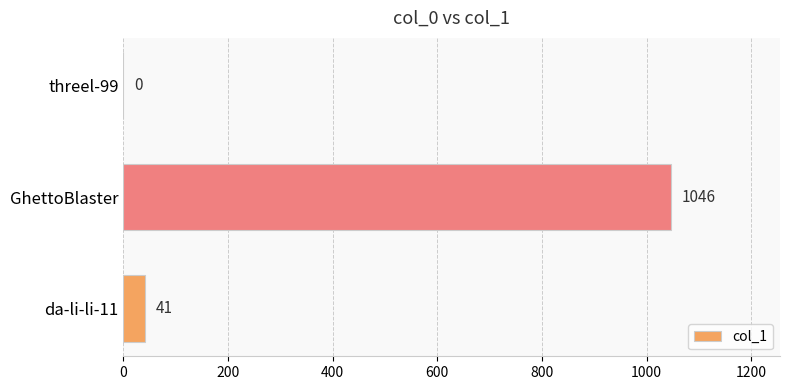

Read the value at da-li-li-11, to the nearest 10.

40